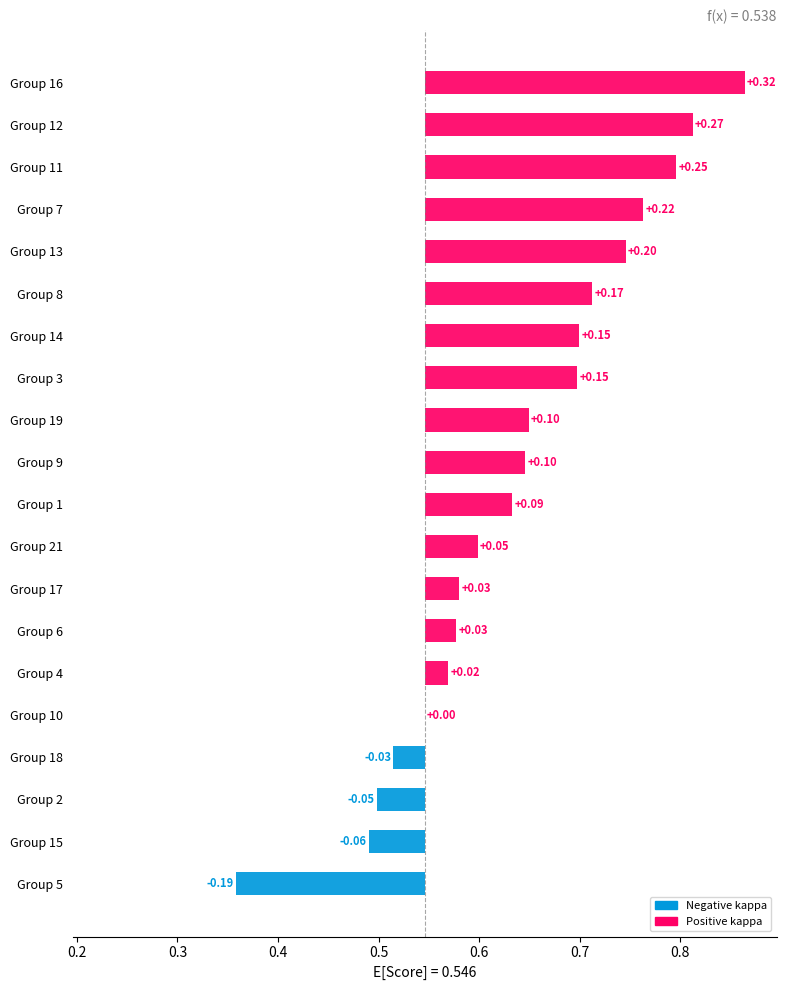

What is the minimum value for kappa?

-0.2